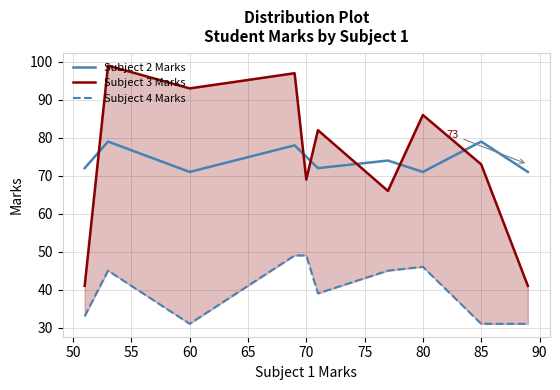

What is the spread (max minus min) of values at 80?

40